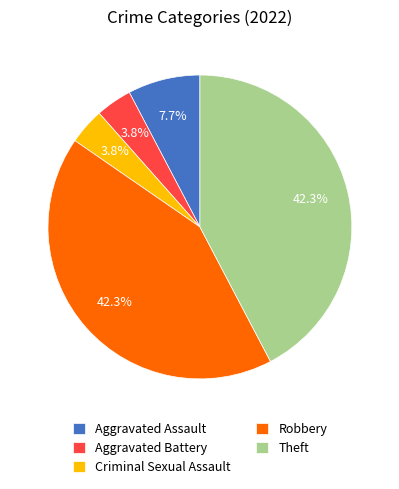

Is it true that Robbery is 35% of the pie?

False